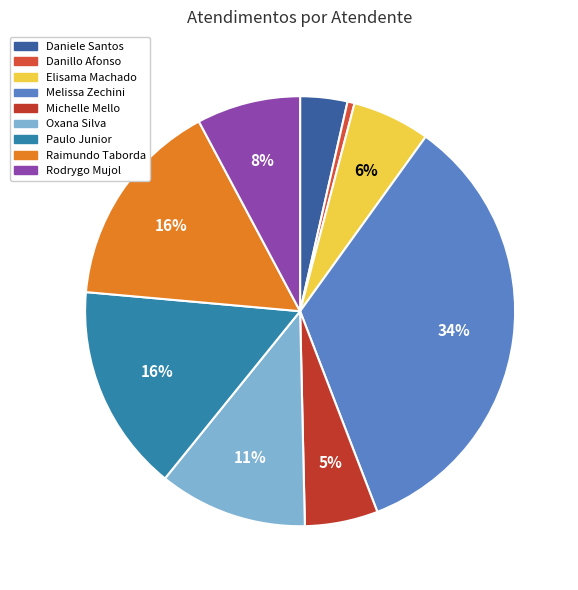

How many segments does this pie chart have?

9